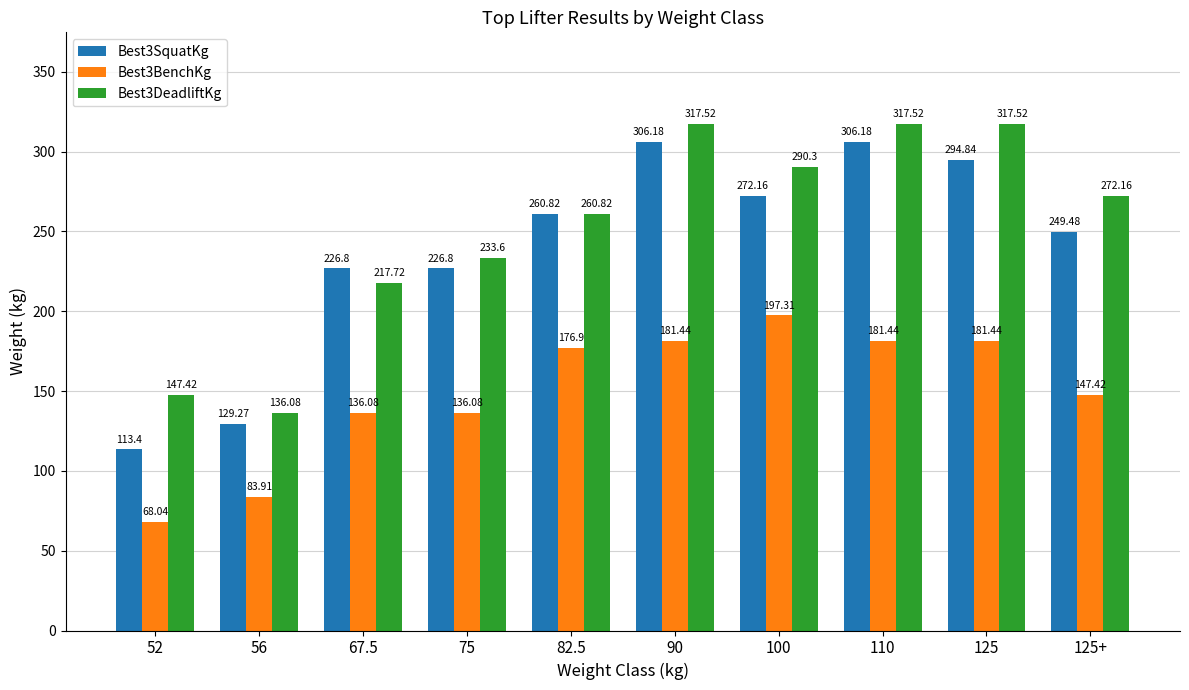

How many bars are there in total?

30